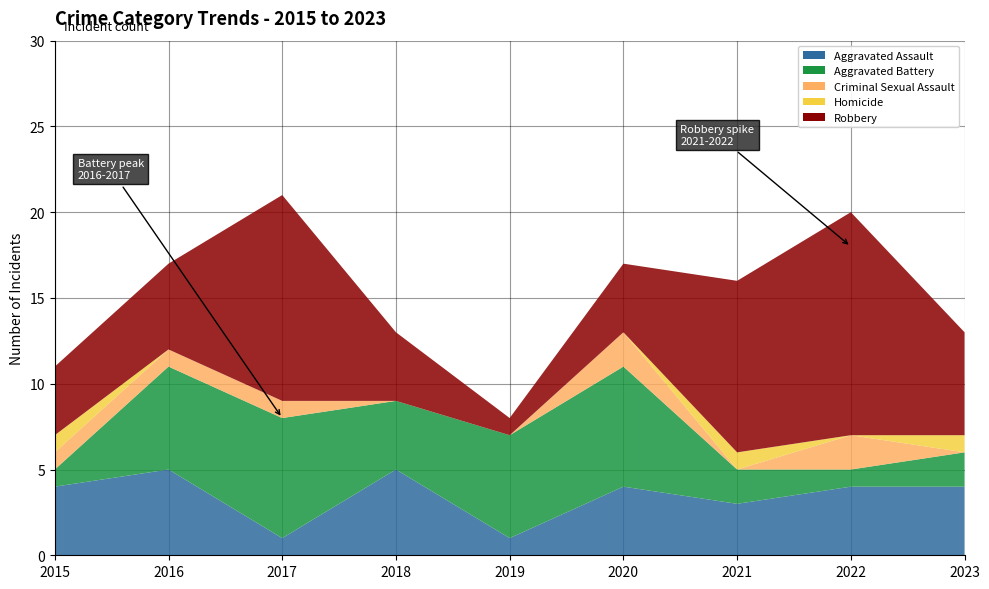

Reading right to left, transcribe all the data shown in this chart.

Aggravated Assault: 2023=4	2022=4	2021=3	2020=4	2019=1	2018=5	2017=1	2016=5	2015=4
Aggravated Battery: 2023=2	2022=1	2021=2	2020=7	2019=6	2018=4	2017=7	2016=6	2015=1
Criminal Sexual Assault: 2023=0	2022=2	2021=0	2020=2	2019=0	2018=0	2017=1	2016=1	2015=1
Homicide: 2023=1	2022=0	2021=1	2020=0	2019=0	2018=0	2017=0	2016=0	2015=1
Robbery: 2023=6	2022=13	2021=10	2020=4	2019=1	2018=4	2017=12	2016=5	2015=4